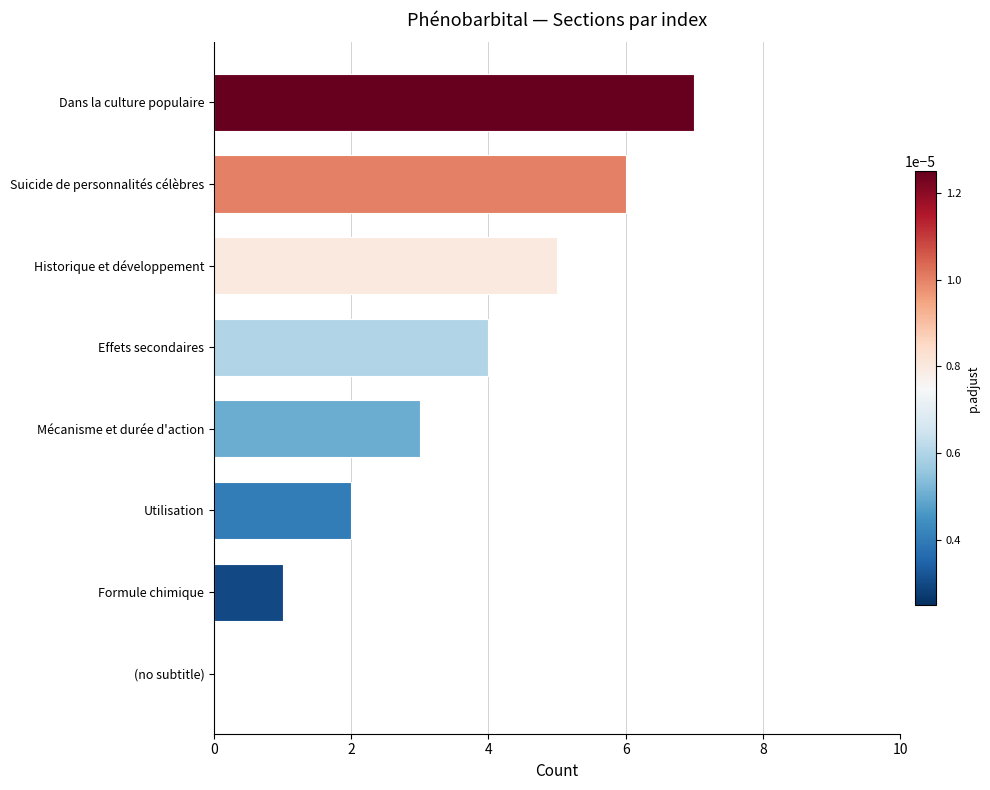

Which category has the highest value across all series?

Dans la culture populaire